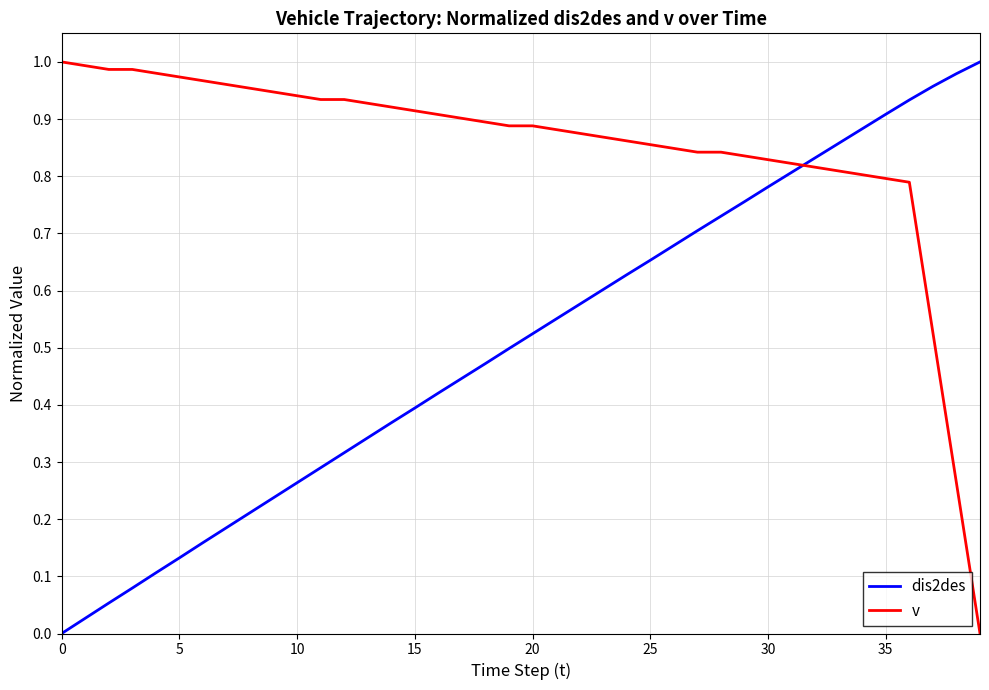

List the series in order of their overall mean, lowest first.

dis2des, v